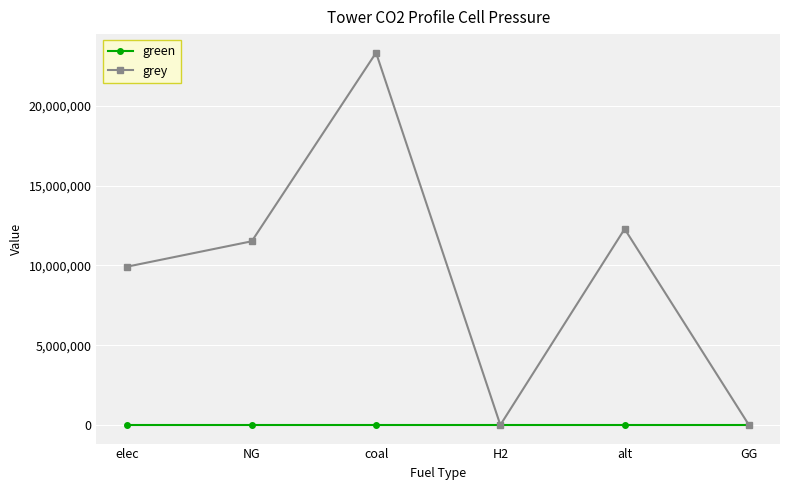

Rank the series by their average value, from highest to lowest.

grey, green